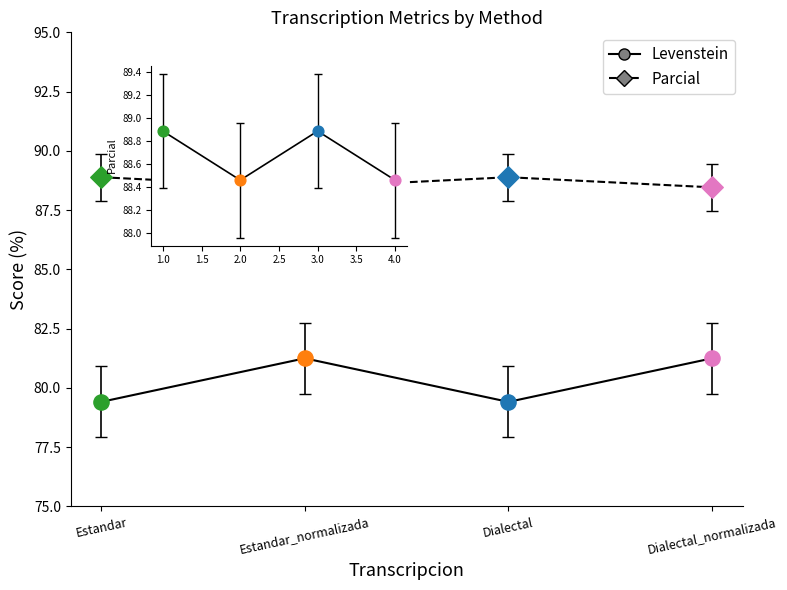

Which series has the largest total across all categories?

Parcial